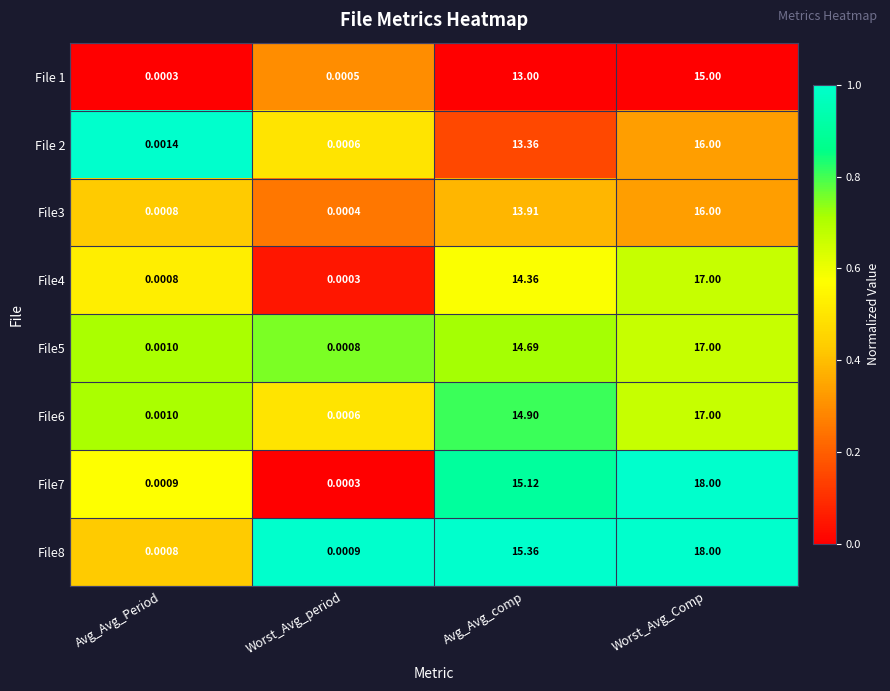

At how many categories does at least one series exceed 0?

4